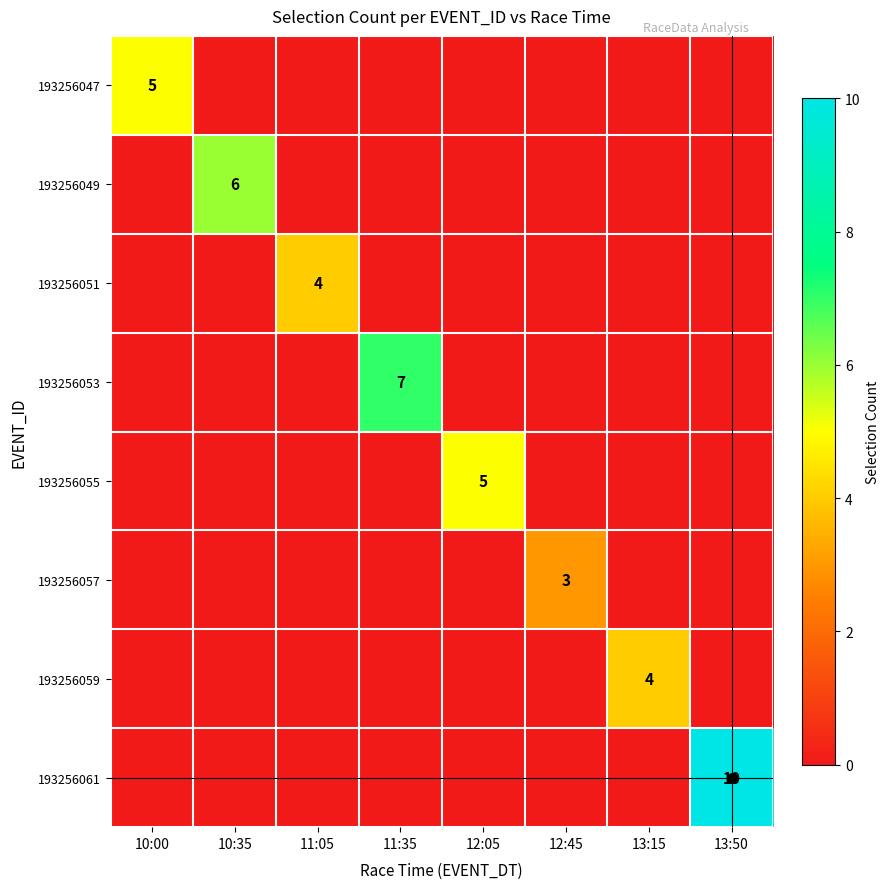

At how many categories does at least one series exceed 6?

2